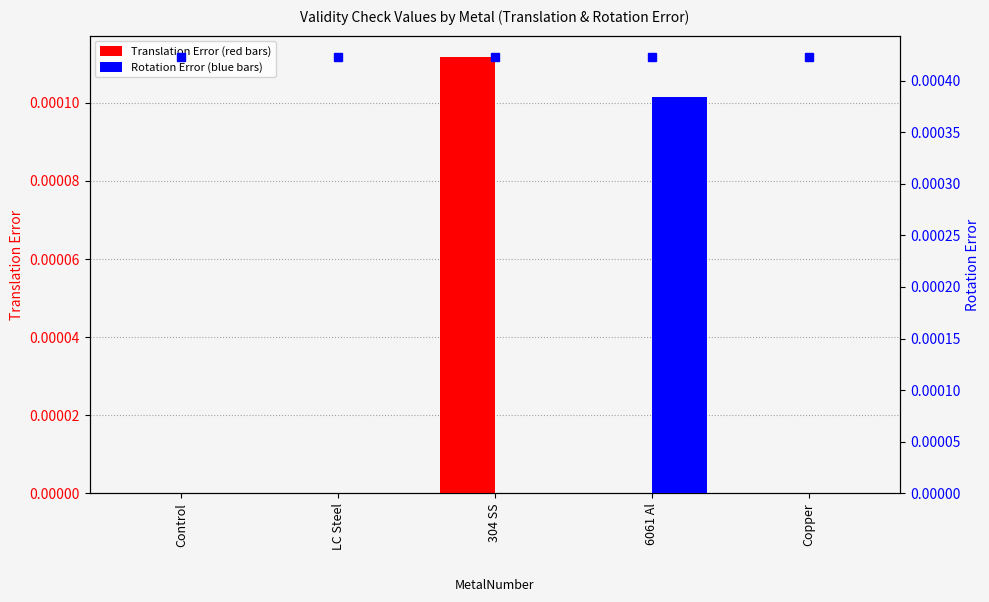

Which series has the largest range (max minus min)?

Validity_Check_Value_of_Rotation_Error